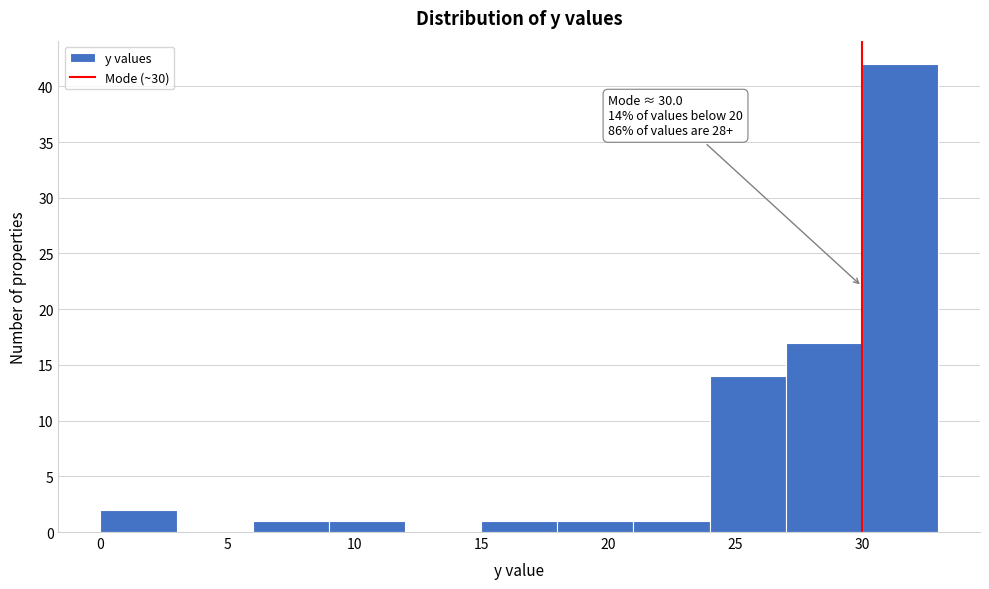

Over which range of the x-axis is the bar tallest?

30 to 33